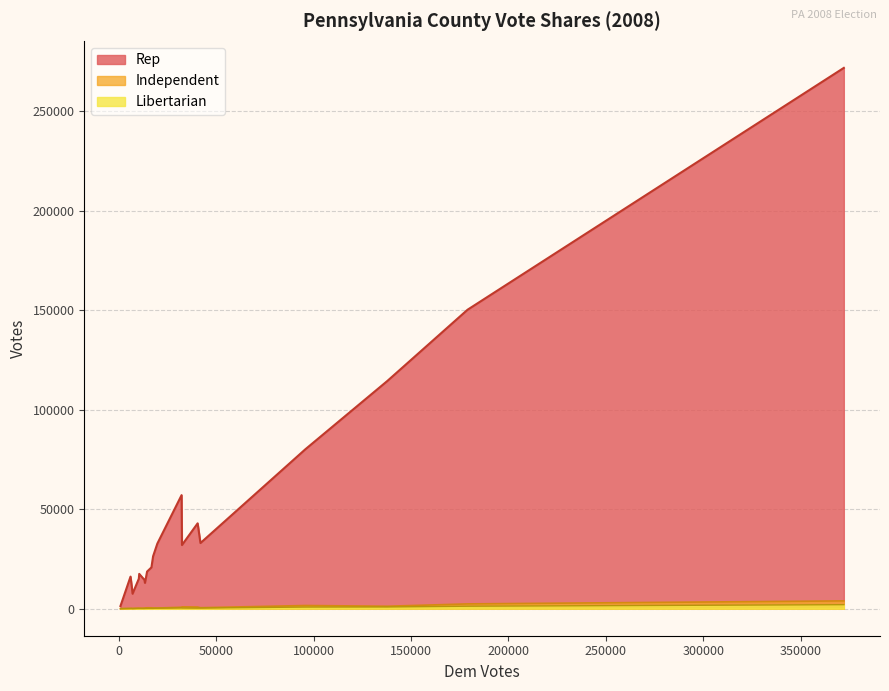

Which series has the largest range (max minus min)?

Rep